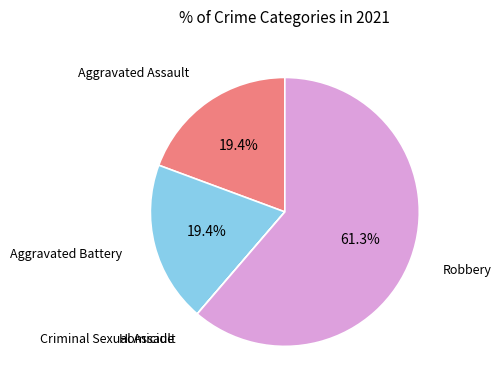

What is the total percentage of Robbery and Aggravated Battery?

80.6%